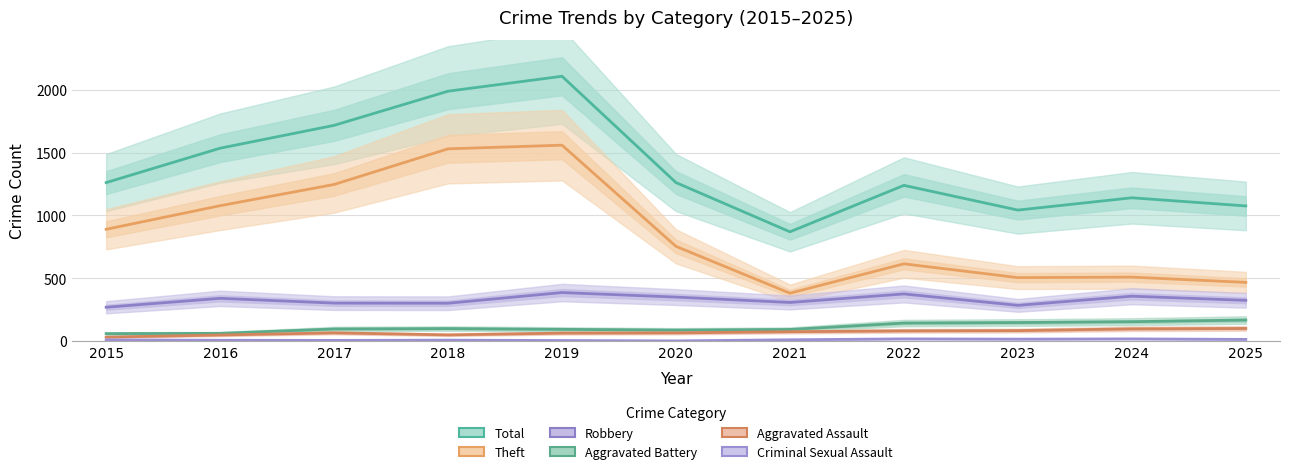

What are all the series names shown in the legend?

Total, Theft, Robbery, Aggravated Battery, Aggravated Assault, Criminal Sexual Assault